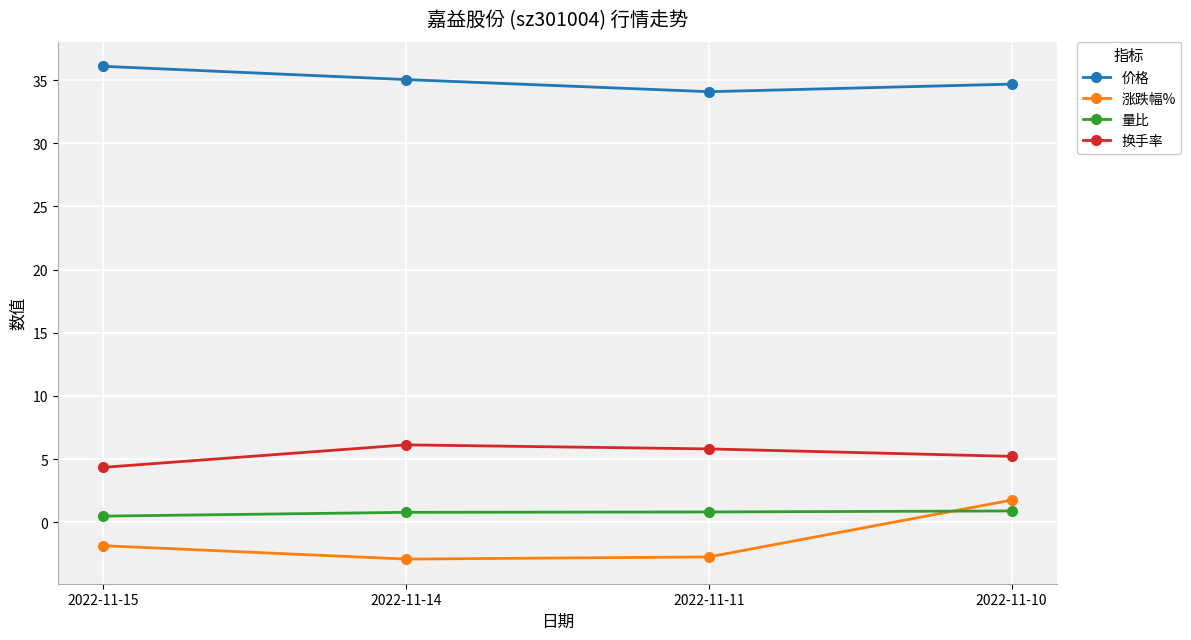

How many series are shown in this chart?

4